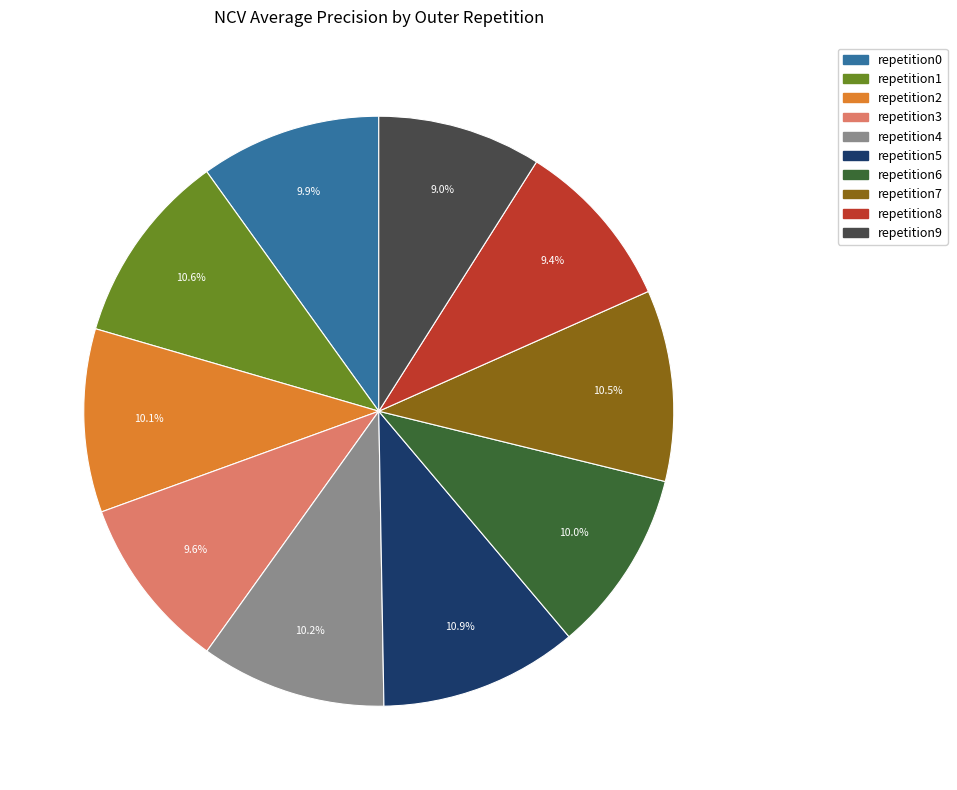

Does any single category account for the majority?

No